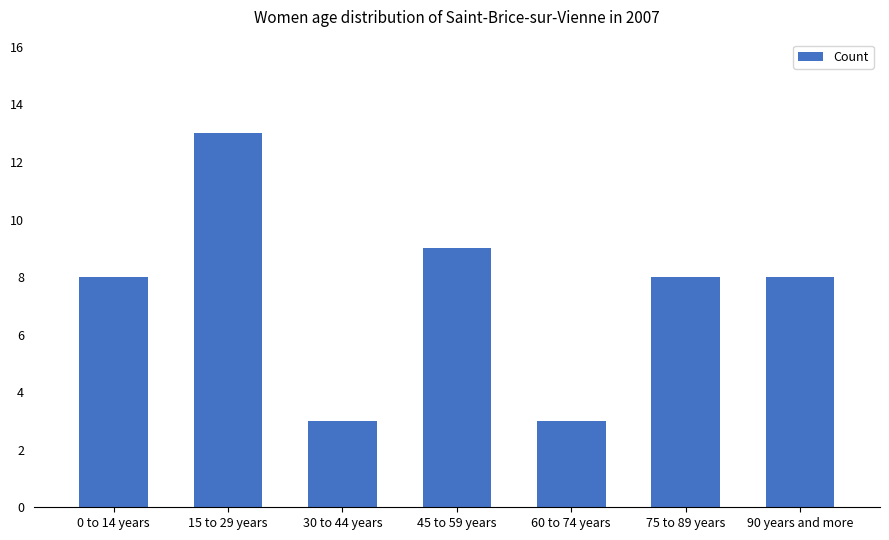

What is the sum of the values at 60 to 74 years and 45 to 59 years?

12